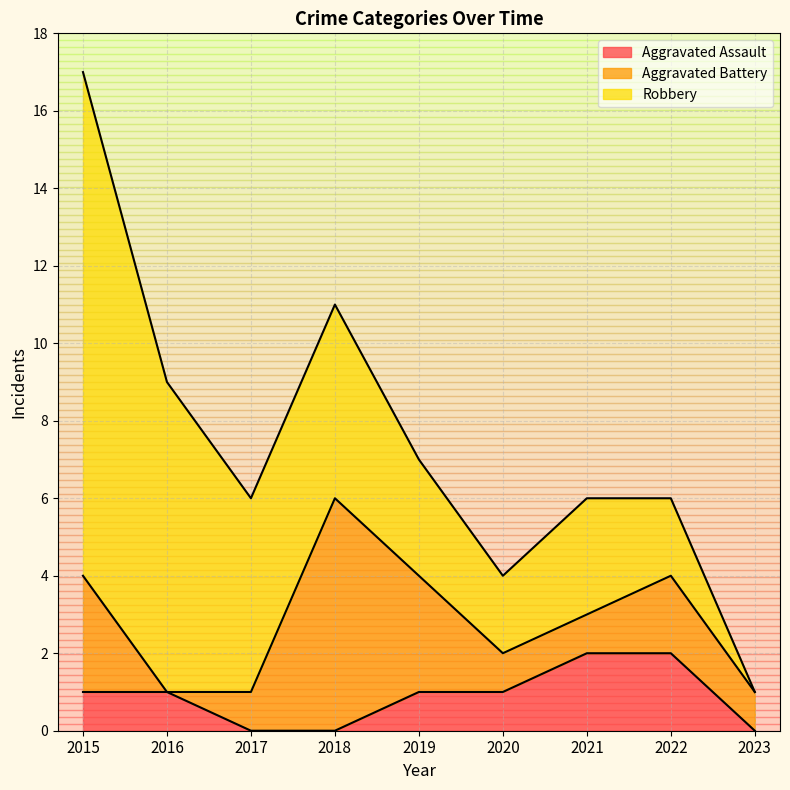

Which series has the largest total across all categories?

Robbery